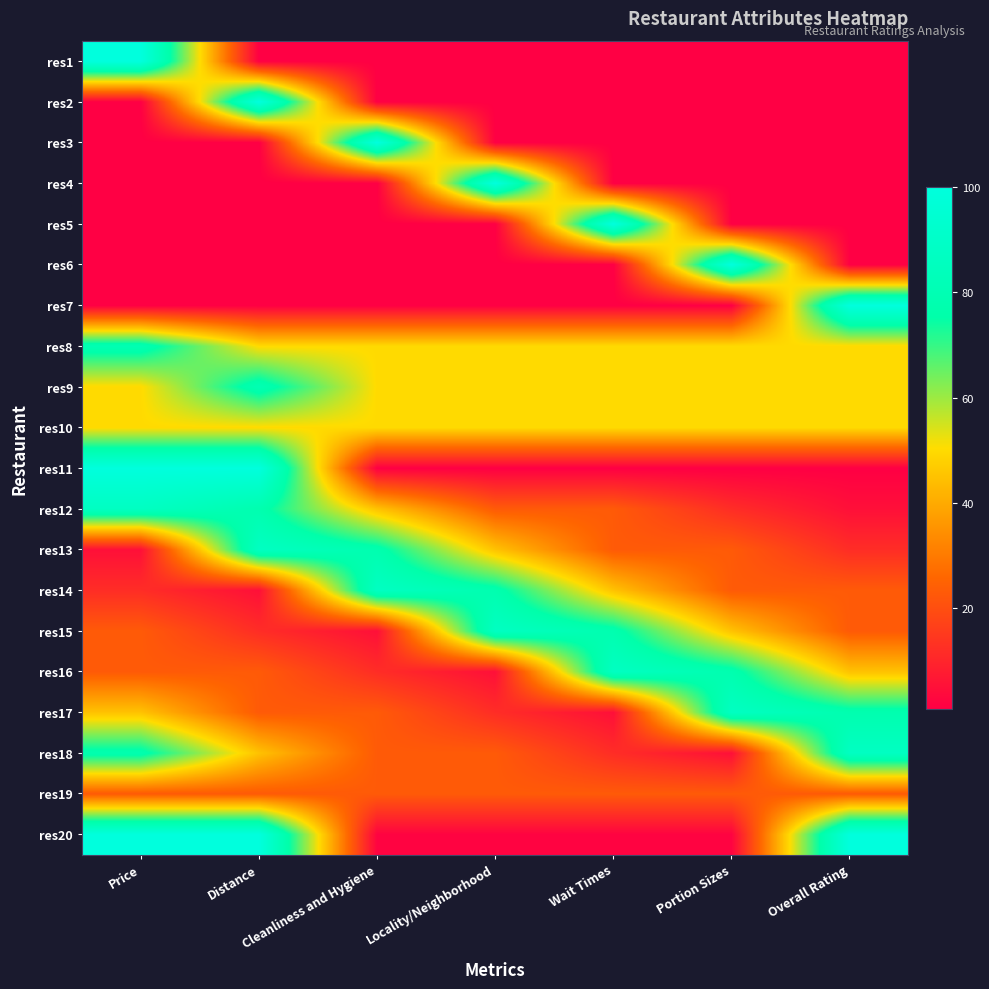

Reading right to left, list all the values displayed in this chart.

res1: Overall Rating=1	Portion Sizes=1	Wait Times=1	Locality/Neighborhood=1	Cleanliness and Hygiene=1	Distance=1	Price=100
res2: Overall Rating=1	Portion Sizes=1	Wait Times=1	Locality/Neighborhood=1	Cleanliness and Hygiene=1	Distance=100	Price=1
res3: Overall Rating=1	Portion Sizes=1	Wait Times=1	Locality/Neighborhood=1	Cleanliness and Hygiene=100	Distance=1	Price=1
res4: Overall Rating=1	Portion Sizes=1	Wait Times=1	Locality/Neighborhood=100	Cleanliness and Hygiene=1	Distance=1	Price=1
res5: Overall Rating=1	Portion Sizes=1	Wait Times=100	Locality/Neighborhood=1	Cleanliness and Hygiene=1	Distance=1	Price=1
res6: Overall Rating=1	Portion Sizes=100	Wait Times=1	Locality/Neighborhood=1	Cleanliness and Hygiene=1	Distance=1	Price=1
res7: Overall Rating=100	Portion Sizes=1	Wait Times=1	Locality/Neighborhood=1	Cleanliness and Hygiene=1	Distance=1	Price=1
res8: Overall Rating=50	Portion Sizes=50	Wait Times=50	Locality/Neighborhood=50	Cleanliness and Hygiene=50	Distance=50	Price=80
res9: Overall Rating=50	Portion Sizes=50	Wait Times=50	Locality/Neighborhood=50	Cleanliness and Hygiene=50	Distance=80	Price=50
res10: Overall Rating=50	Portion Sizes=50	Wait Times=50	Locality/Neighborhood=50	Cleanliness and Hygiene=50	Distance=50	Price=50
res11: Overall Rating=1	Portion Sizes=1	Wait Times=1	Locality/Neighborhood=1	Cleanliness and Hygiene=1	Distance=100	Price=100
res12: Overall Rating=5	Portion Sizes=12	Wait Times=23	Locality/Neighborhood=23	Cleanliness and Hygiene=45	Distance=78	Price=87
res13: Overall Rating=12	Portion Sizes=23	Wait Times=23	Locality/Neighborhood=45	Cleanliness and Hygiene=78	Distance=87	Price=5
res14: Overall Rating=23	Portion Sizes=23	Wait Times=45	Locality/Neighborhood=78	Cleanliness and Hygiene=87	Distance=5	Price=12
res15: Overall Rating=23	Portion Sizes=45	Wait Times=78	Locality/Neighborhood=87	Cleanliness and Hygiene=5	Distance=12	Price=23
res16: Overall Rating=45	Portion Sizes=78	Wait Times=87	Locality/Neighborhood=5	Cleanliness and Hygiene=12	Distance=23	Price=23
res17: Overall Rating=78	Portion Sizes=87	Wait Times=5	Locality/Neighborhood=12	Cleanliness and Hygiene=23	Distance=23	Price=45
res18: Overall Rating=87	Portion Sizes=5	Wait Times=12	Locality/Neighborhood=23	Cleanliness and Hygiene=23	Distance=45	Price=78
res19: Overall Rating=23	Portion Sizes=23	Wait Times=23	Locality/Neighborhood=23	Cleanliness and Hygiene=23	Distance=23	Price=23
res20: Overall Rating=100	Portion Sizes=2	Wait Times=2	Locality/Neighborhood=2	Cleanliness and Hygiene=2	Distance=100	Price=100